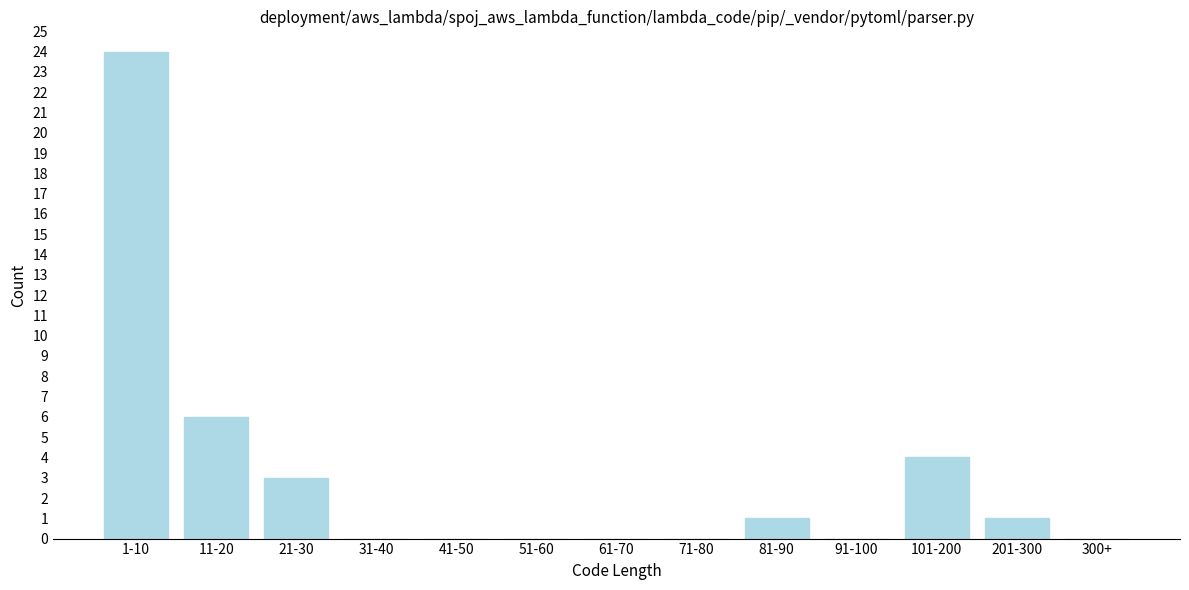

Reading left to right, transcribe all the data shown in this chart.

1-10=24	11-20=6	21-30=3	31-40=0	41-50=0	51-60=0	61-70=0	71-80=0	81-90=1	91-100=0	101-200=4	201-300=1	300+=0